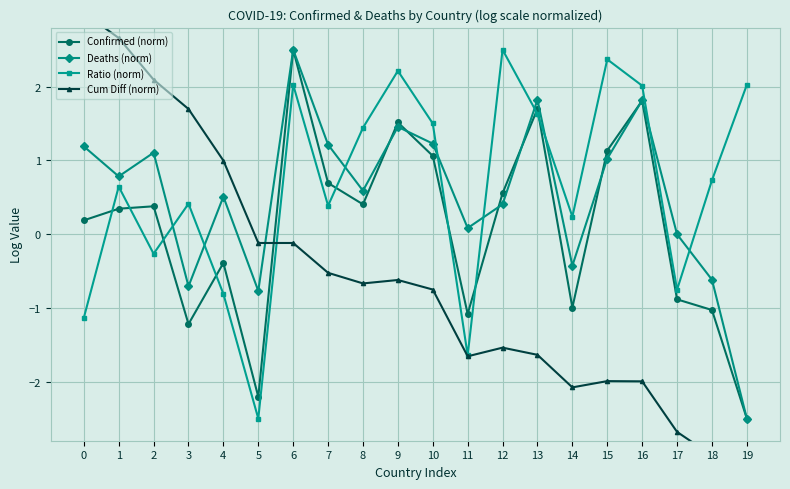

Which has a higher value, 5 or 18?

18